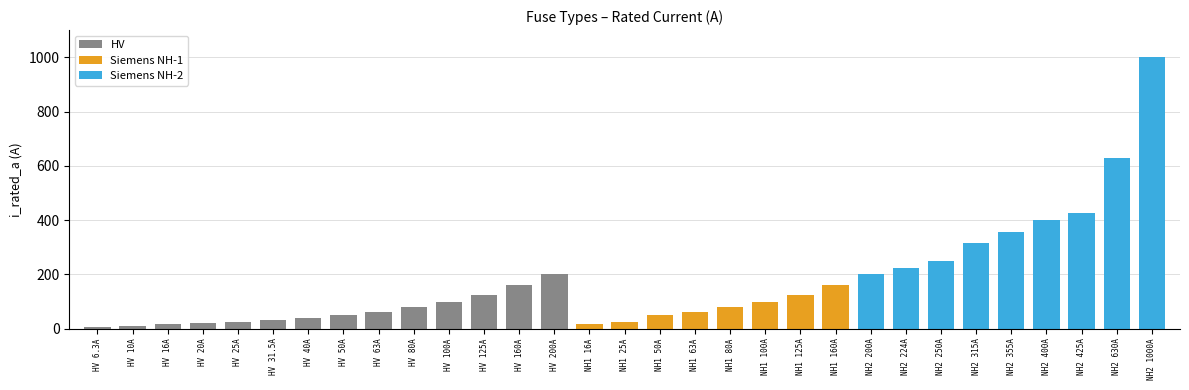

The chart shows a value of 594.0 at NH2 400A. True or false?

False